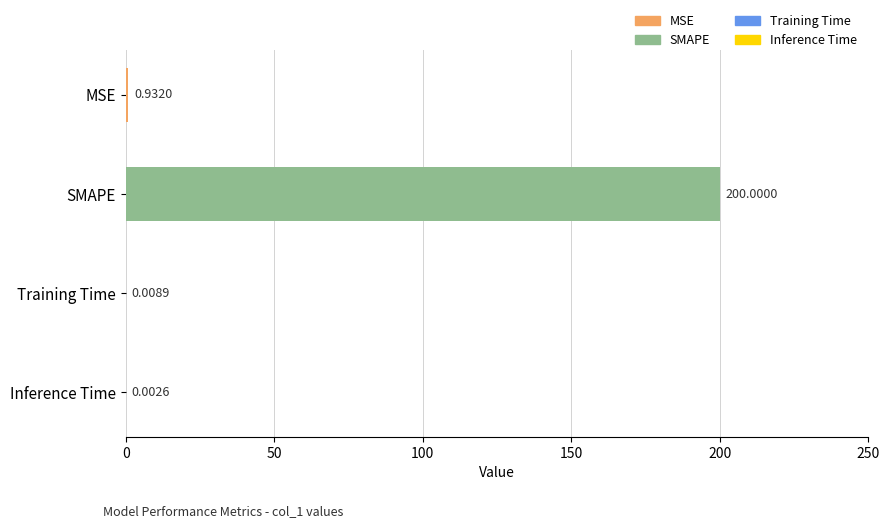

What is the change in value from MSE to Inference Time?

-0.9